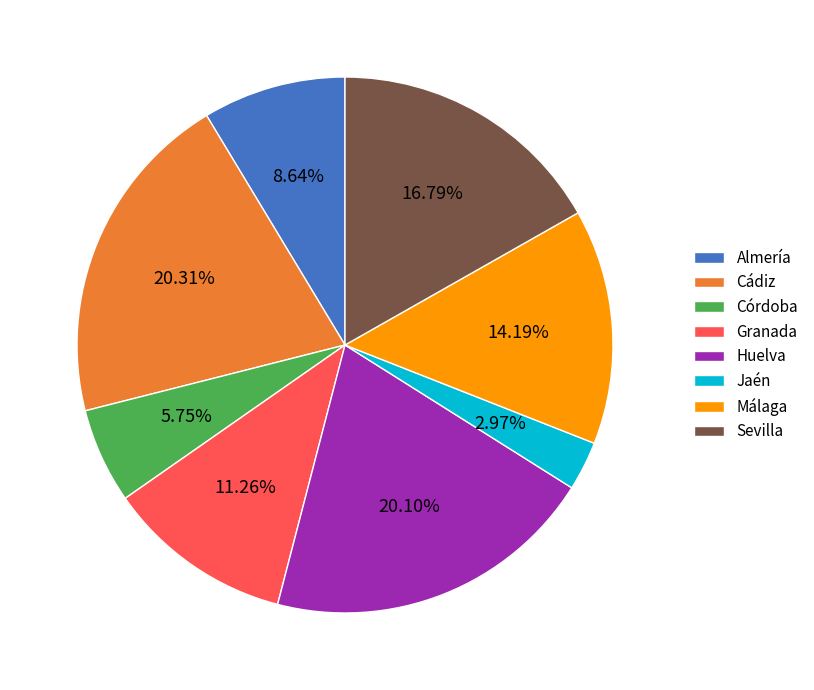

What is the total percentage of Huelva and Granada?

31.4%